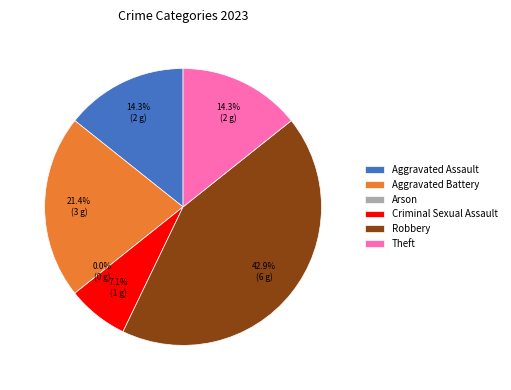

Does Theft account for over 50% of the chart?

No